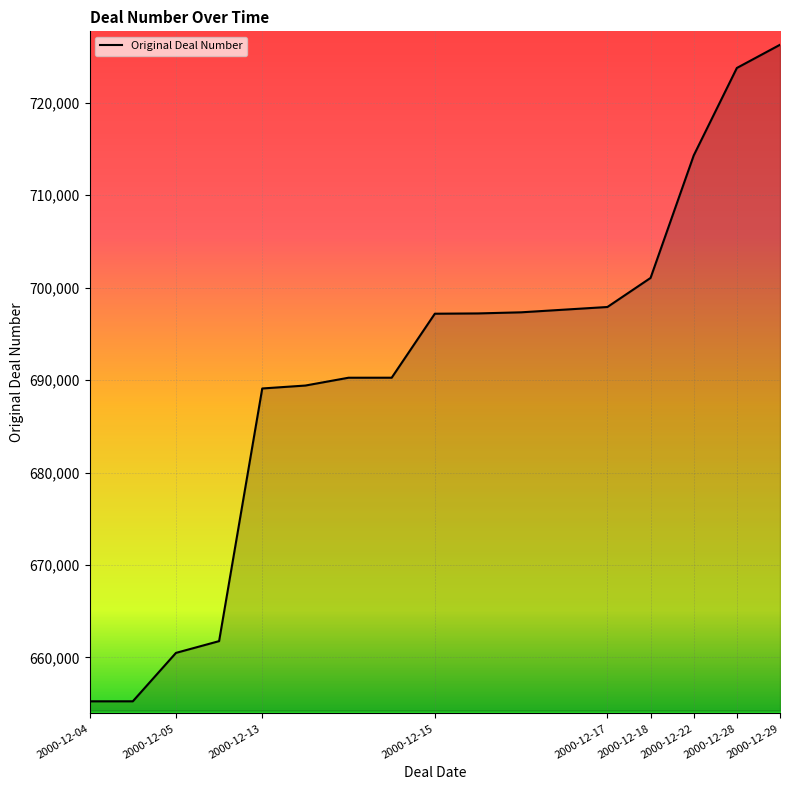

What is the smallest value displayed?

655259